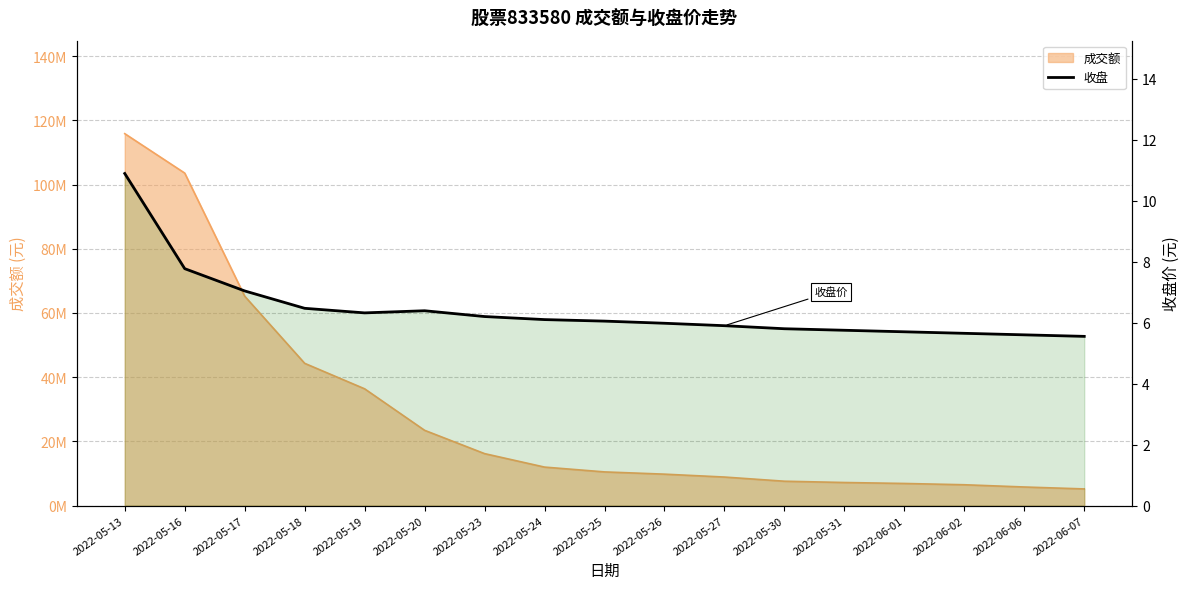

At which category does the chart reach its peak across all series?

2022-05-13